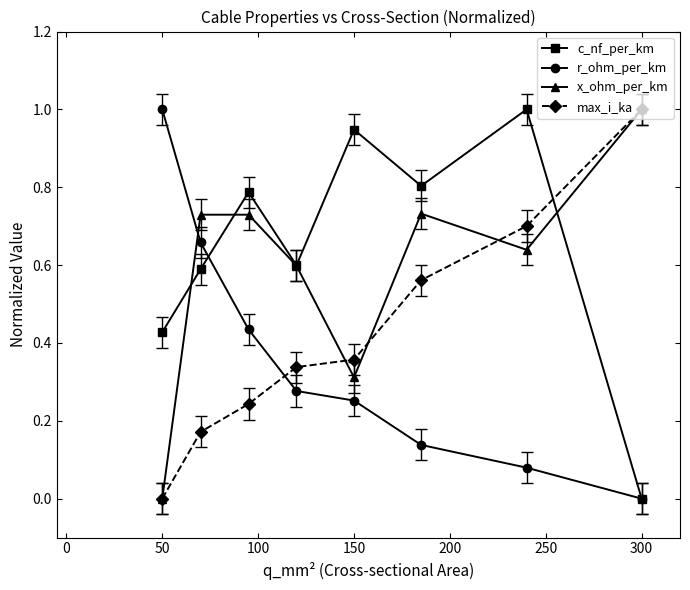

What is the maximum value for max_i_ka?

1.0